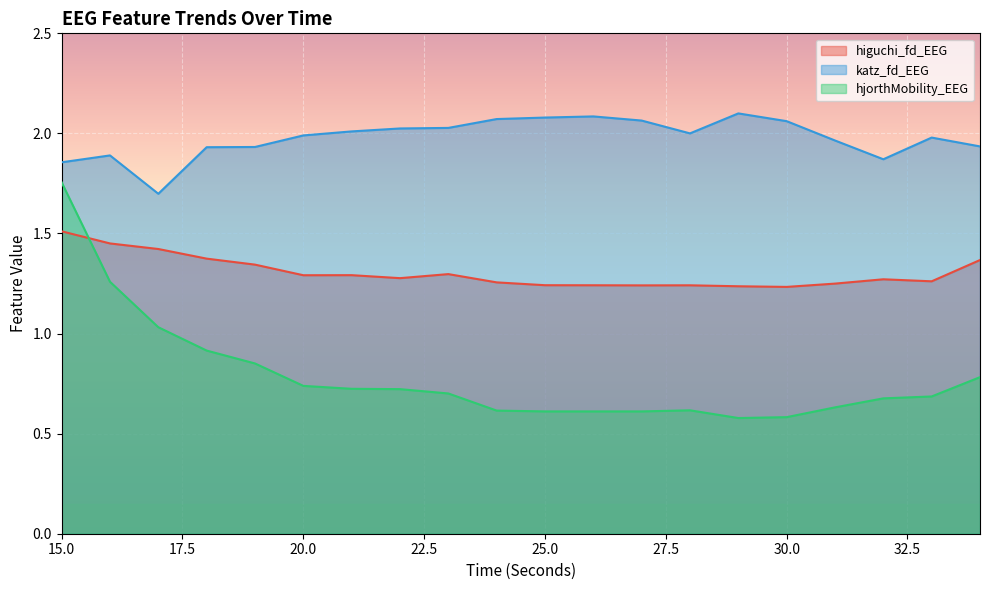

How many data points does each series have?

20